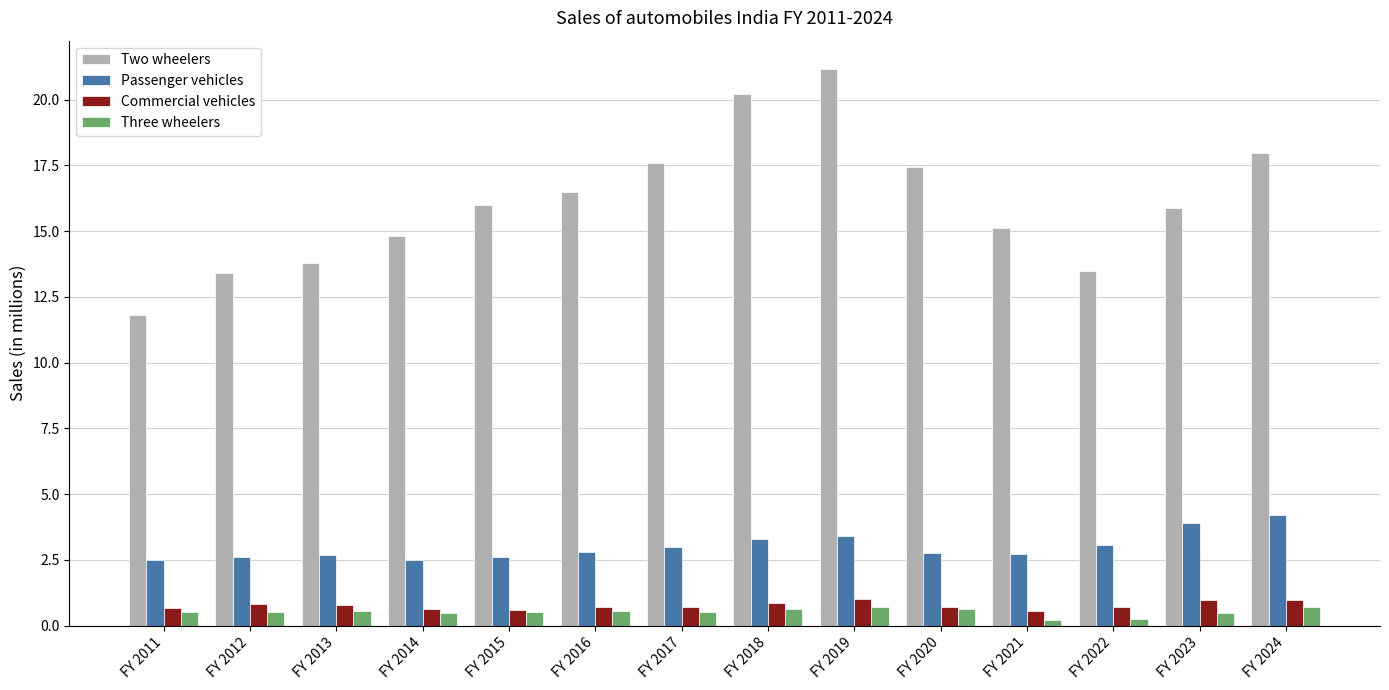

Which series has the largest range (max minus min)?

Two wheelers